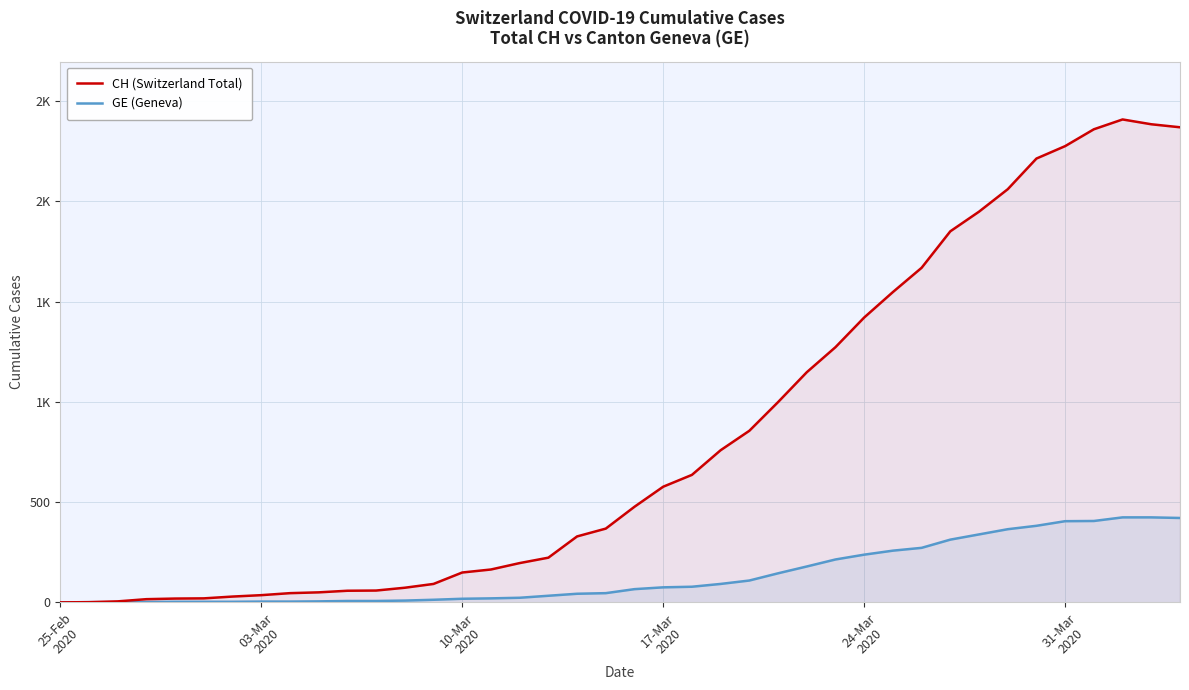

True or false: CH (Switzerland Total) and GE (Geneva) intersect in this chart.

False